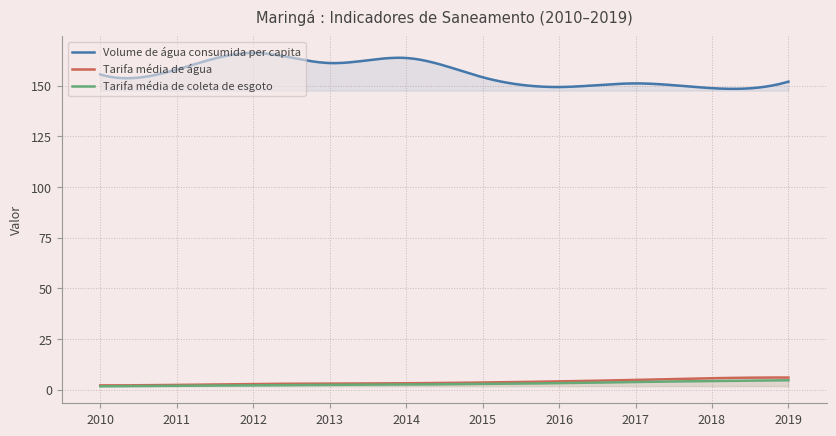

True or false: Tarifa média de água has a value of 1.0 at 2013.

False